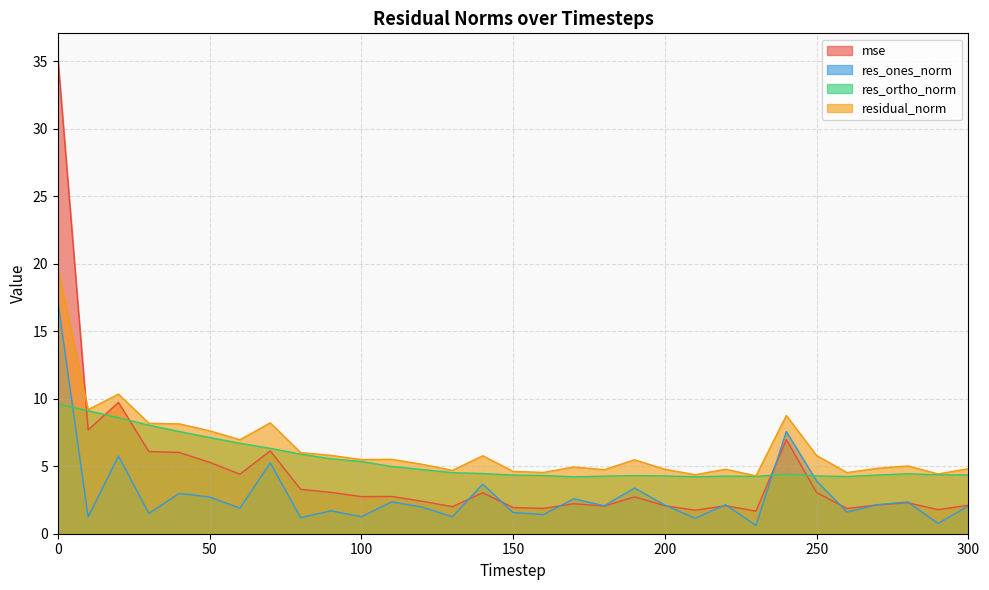

True or false: res_ortho_norm has more than 2 points higher than both neighbors.

True